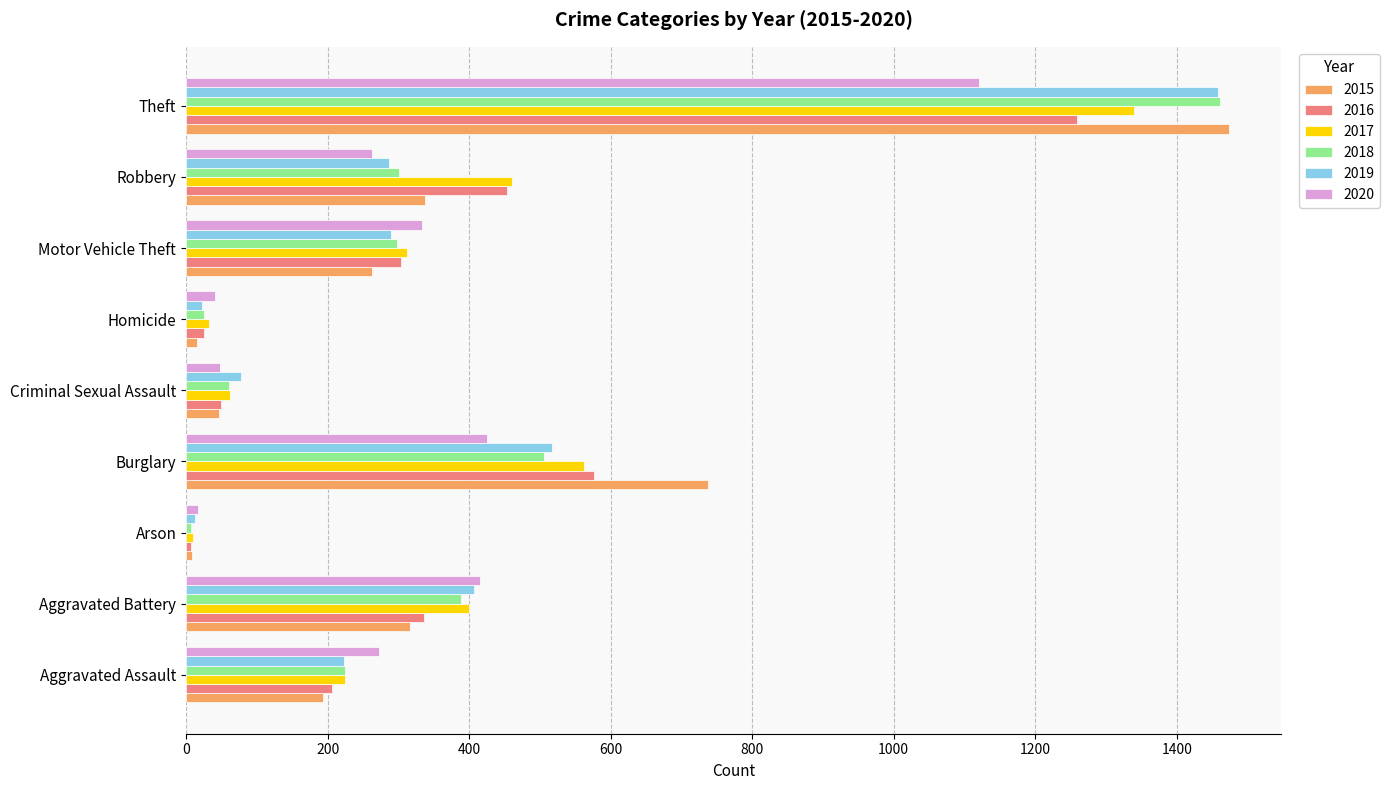

What are all the series names shown in the legend?

2015, 2016, 2017, 2018, 2019, 2020